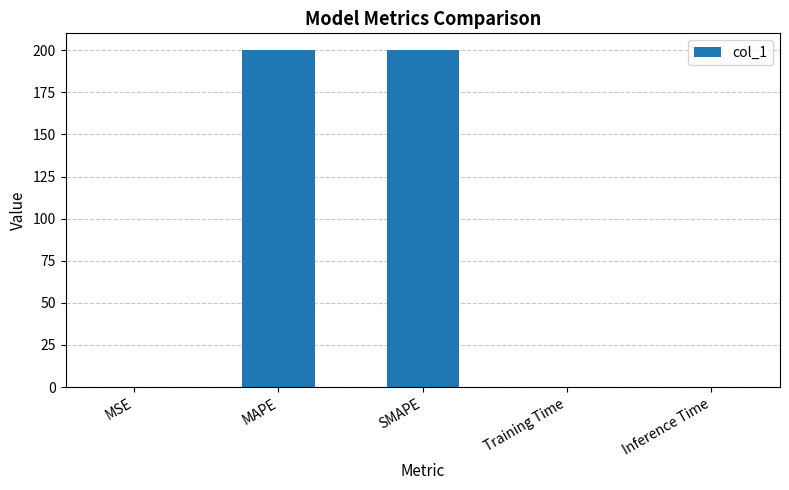

Count the number of data series in this chart.

1